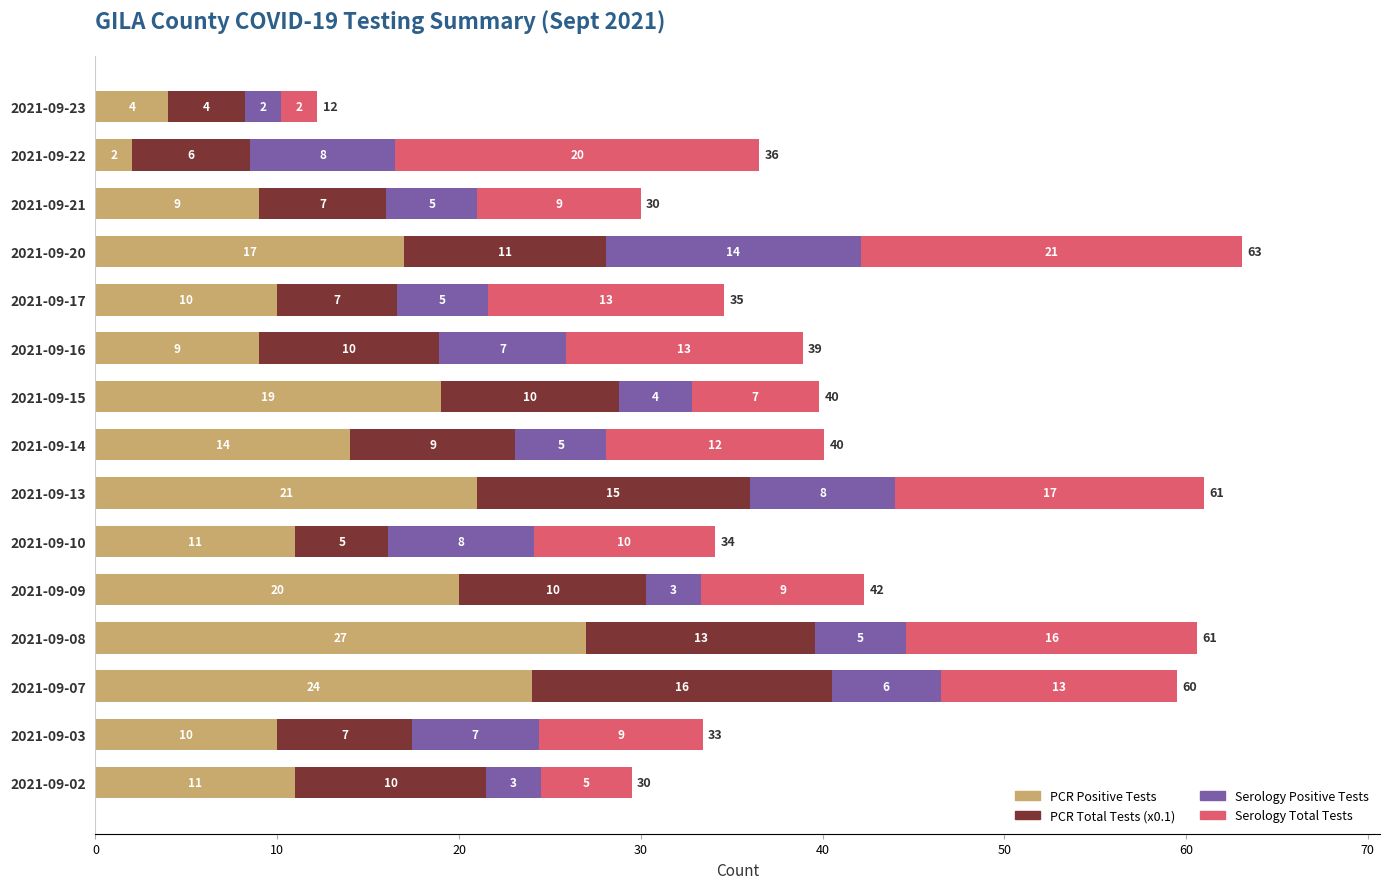

True or false: PCR Positive Tests has a value of 14.7 at 2021-09-03.

False